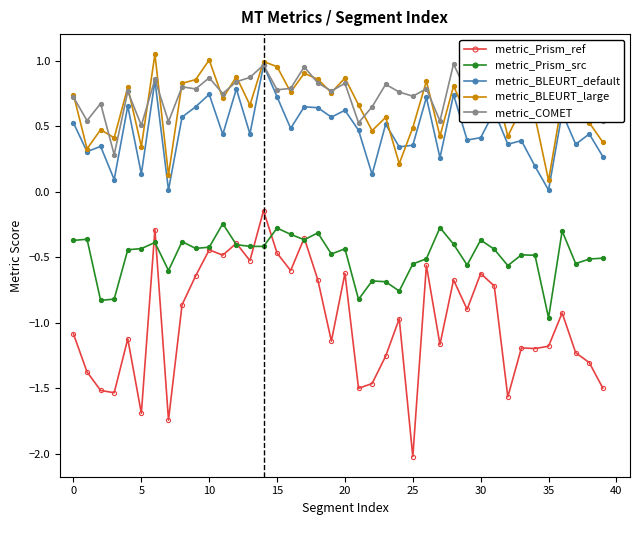

How many lines are shown in the chart?

5